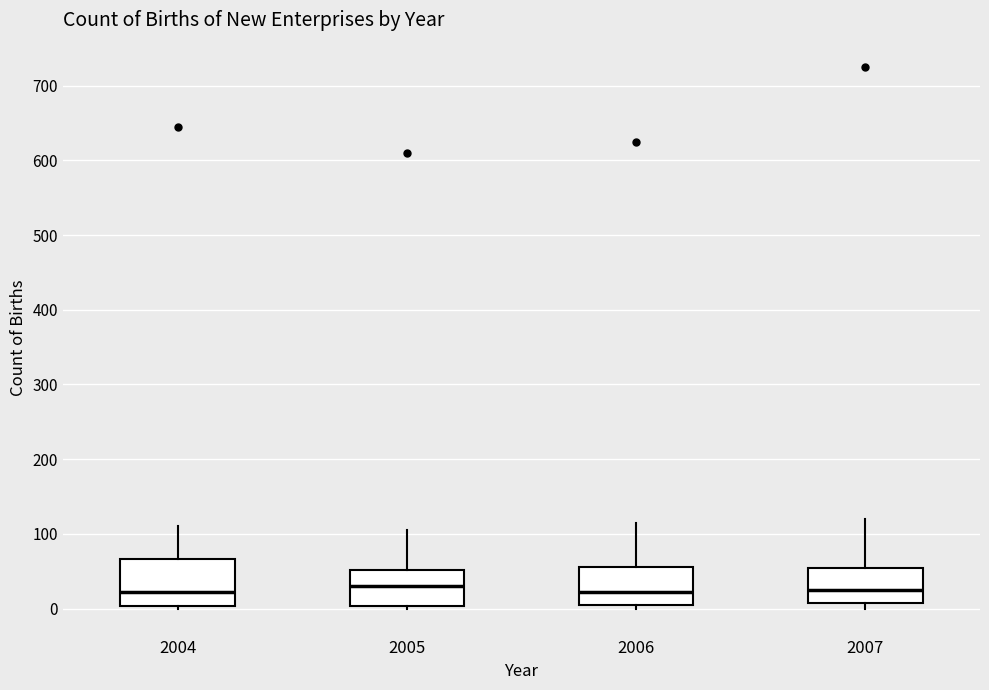

Which box is the tallest, from its lower edge to its upper edge?

2004